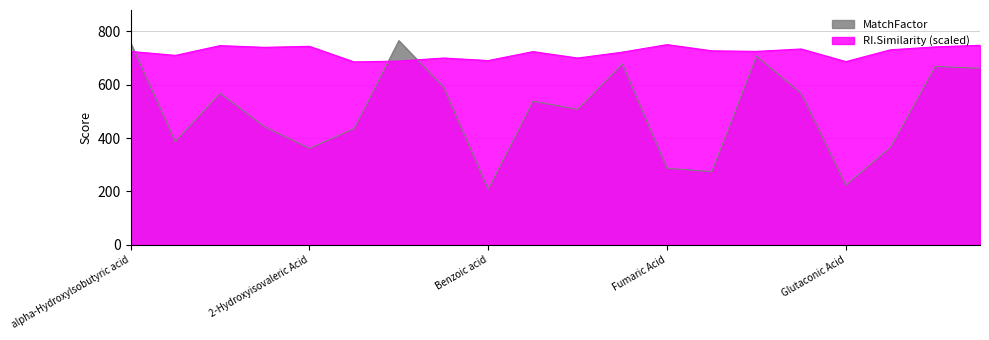

Which series has the largest total across all categories?

RI.Similarity (scaled)